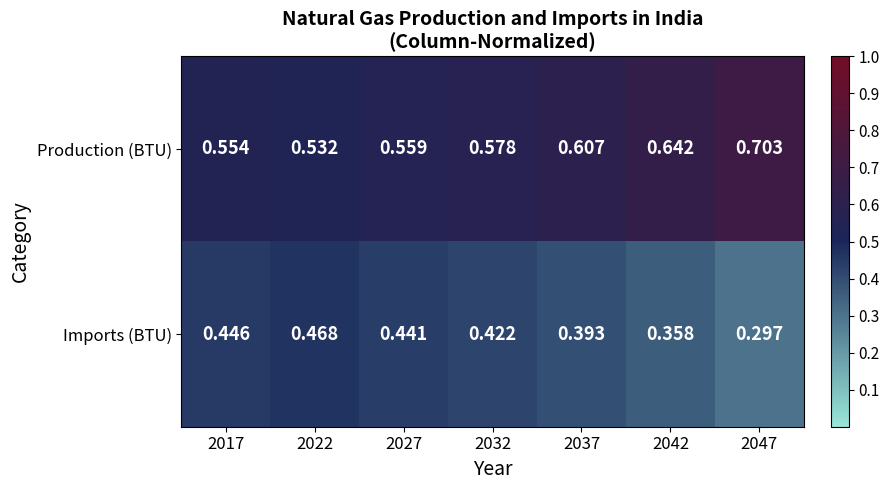

Which series has the largest total across all categories?

Production (BTU)